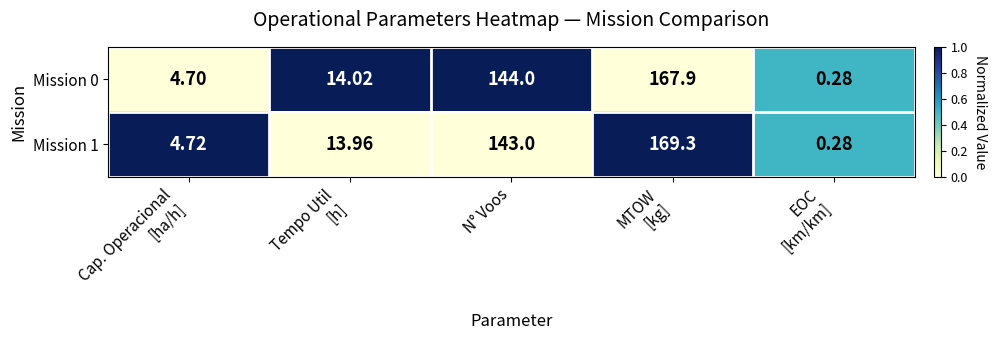

Where is Mission 1 nearest to the value 84?

N° Voos